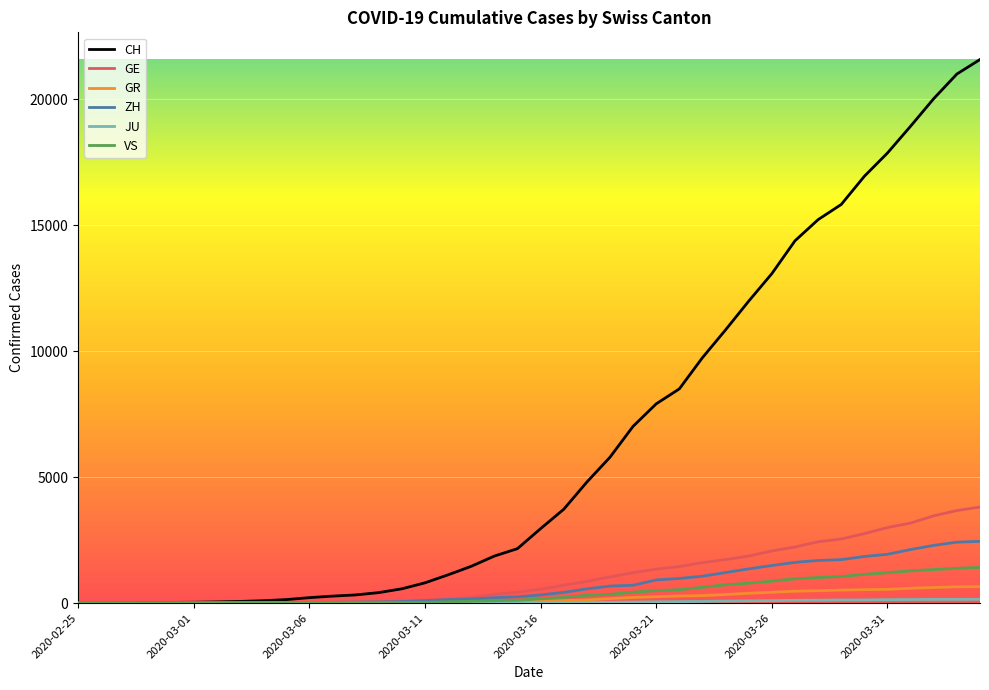

Which series has the largest total across all categories?

CH